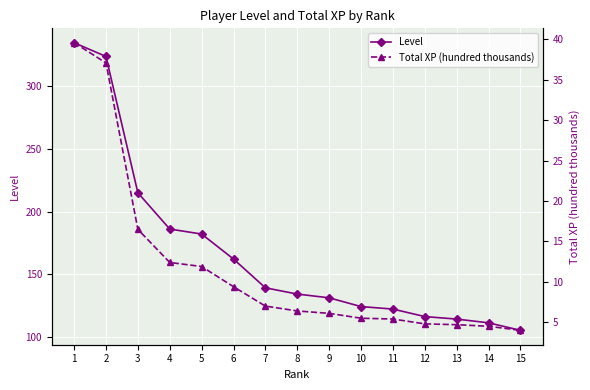

At which category is the sum across all series the highest?

1